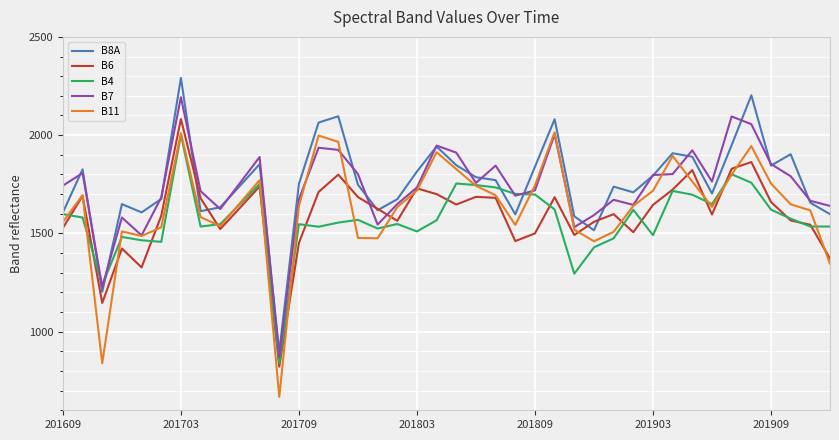

What are all the series names shown in the legend?

B8A, B6, B4, B7, B11